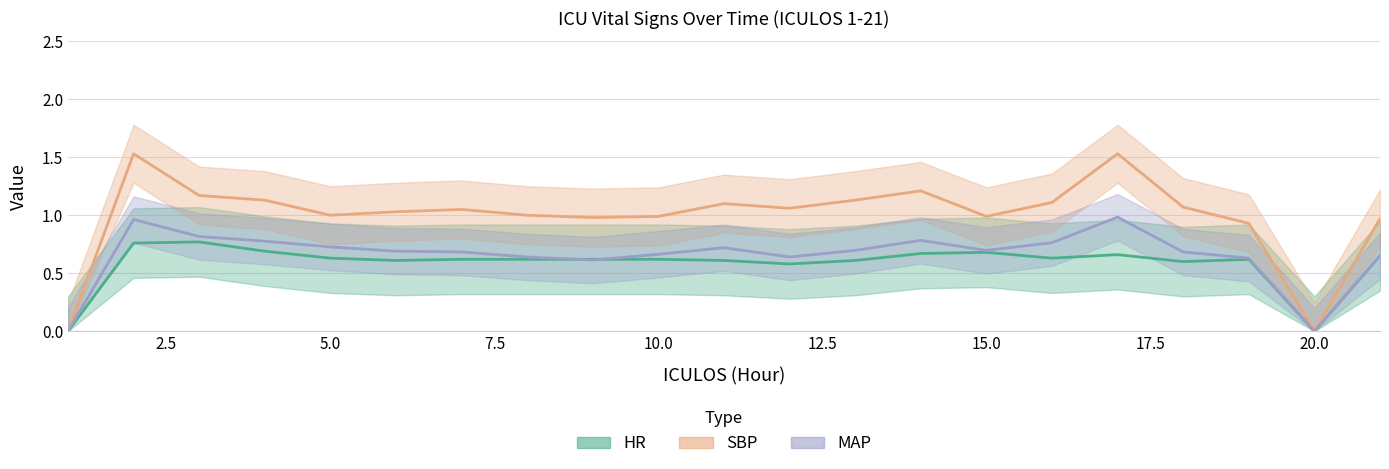

At which category does the chart reach its peak across all series?

2